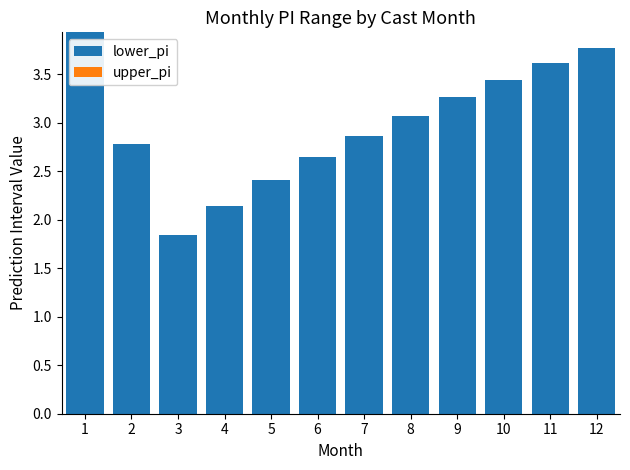

True or false: the data shows 3.9 at 7.

False